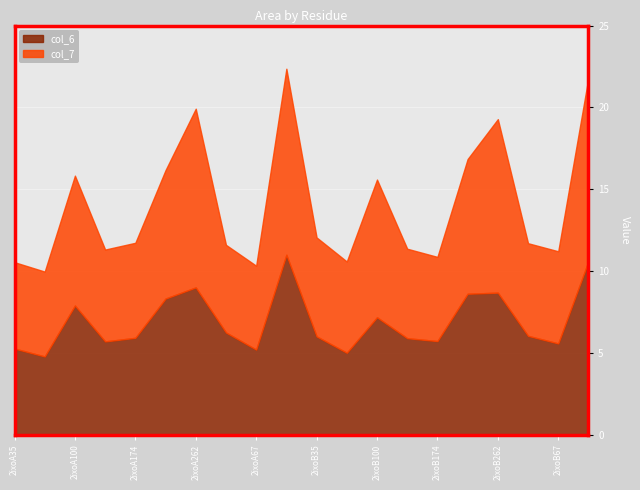

What is the label of the 5th point from the left?

2ixoA174